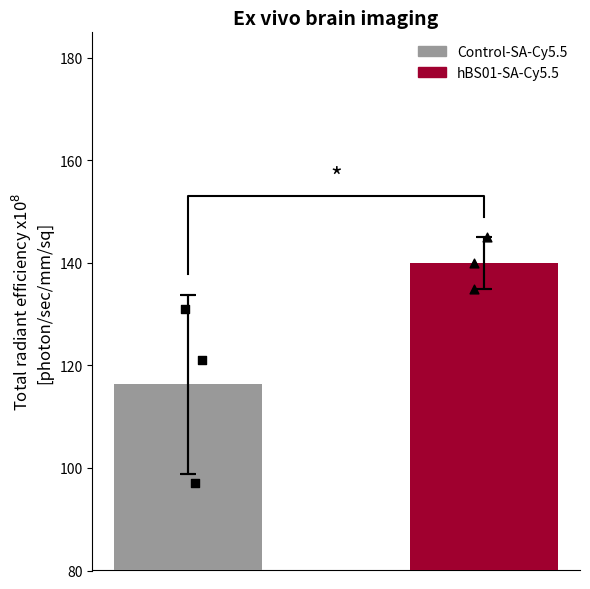

What is the change in value from 0 to 1?

+23.7